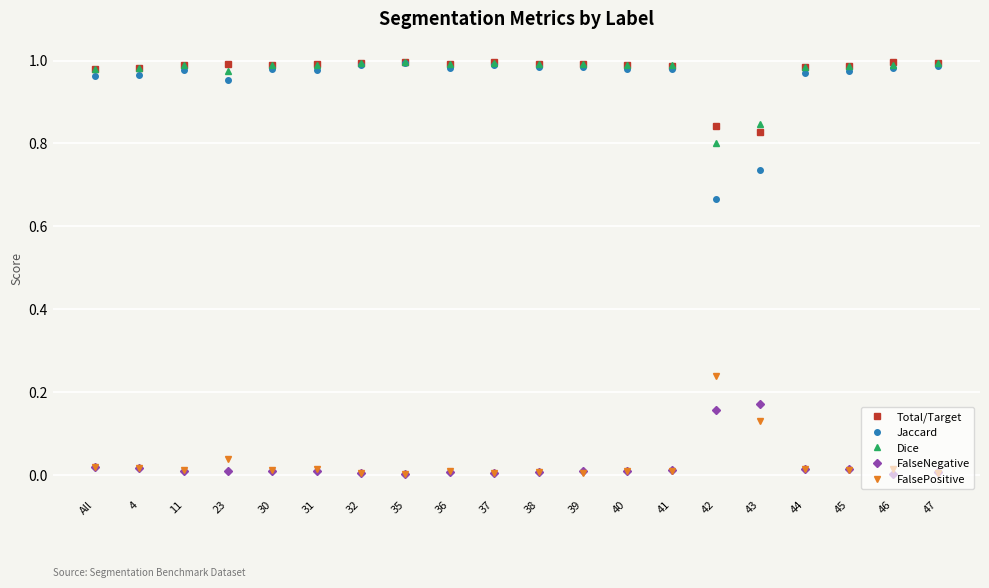

True or false: Jaccard has a value of 1.2 at 43.

False